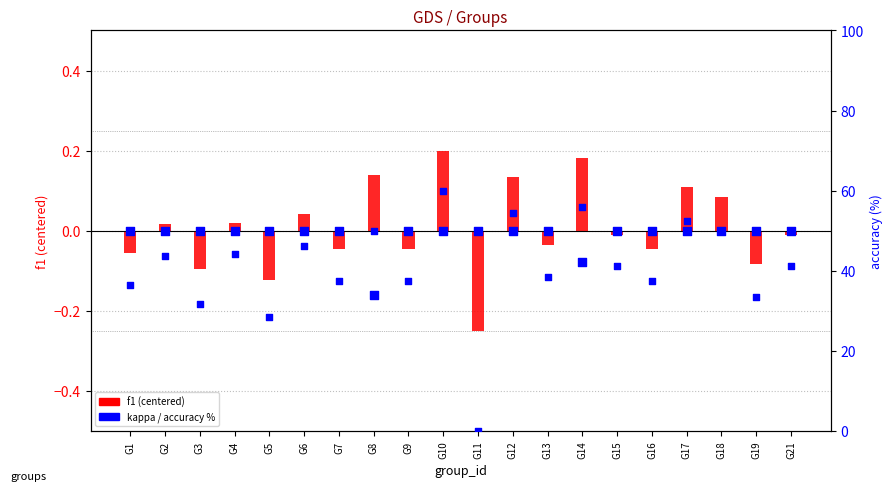

Is the value of accuracy % at G8 greater than the value of f1 (centered) at G5?

Yes